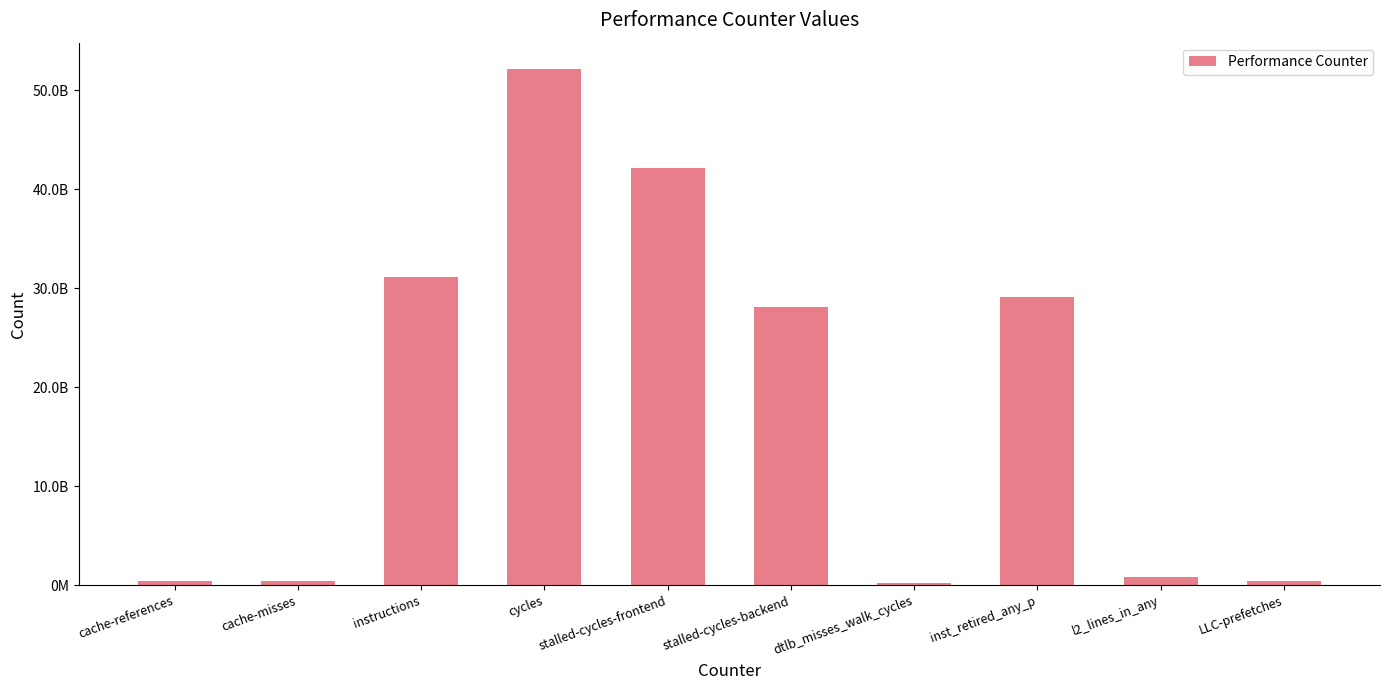

What is the ratio of the value at instructions to the value at cache-references?

66.0